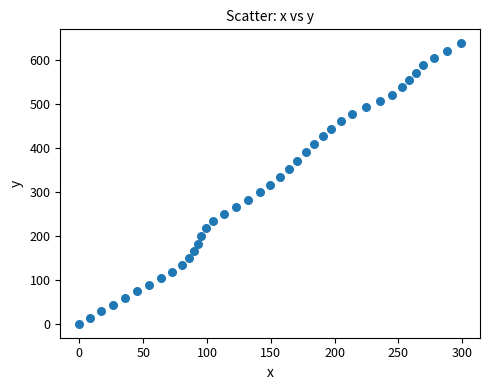

What is the range of X values (max minus min)?

299.0